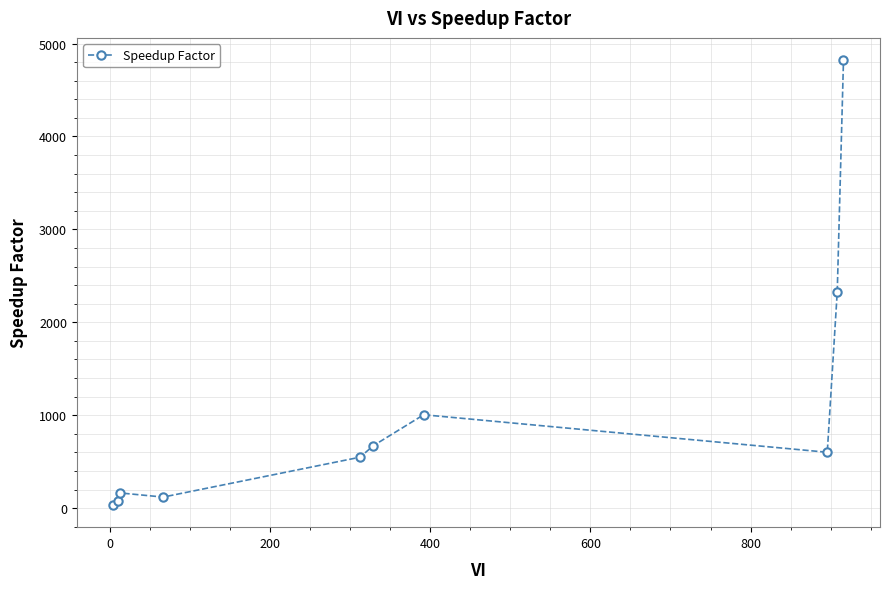

What is the sum of all values?

10371.7